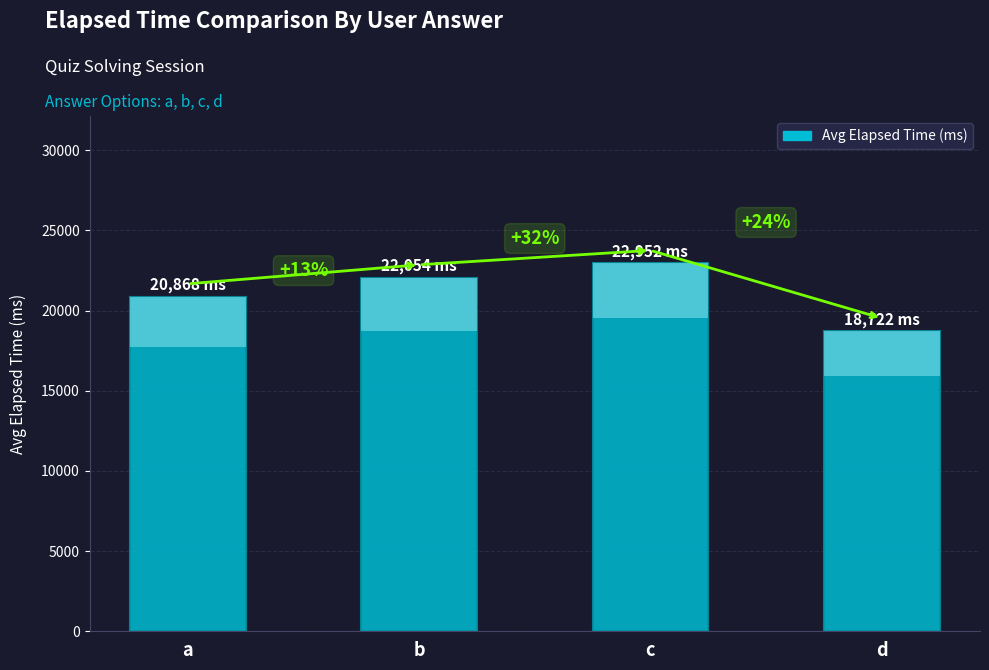

Rank the categories by value from lowest to highest.

d, a, b, c